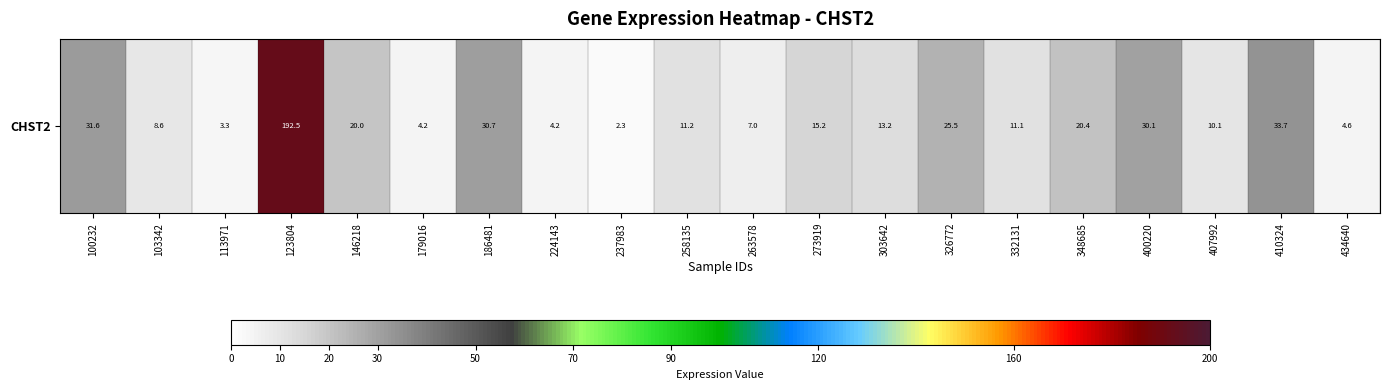

Reading left to right, transcribe all the data shown in this chart.

100232=31.6	103342=8.6	113971=3.3	123804=192.5	146218=20.0	179016=4.2	186481=30.7	224143=4.2	237983=2.3	258135=11.2	263578=7.0	273919=15.2	303642=13.2	326772=25.5	332131=11.1	348685=20.4	400220=30.1	407992=10.1	410324=33.7	434640=4.6